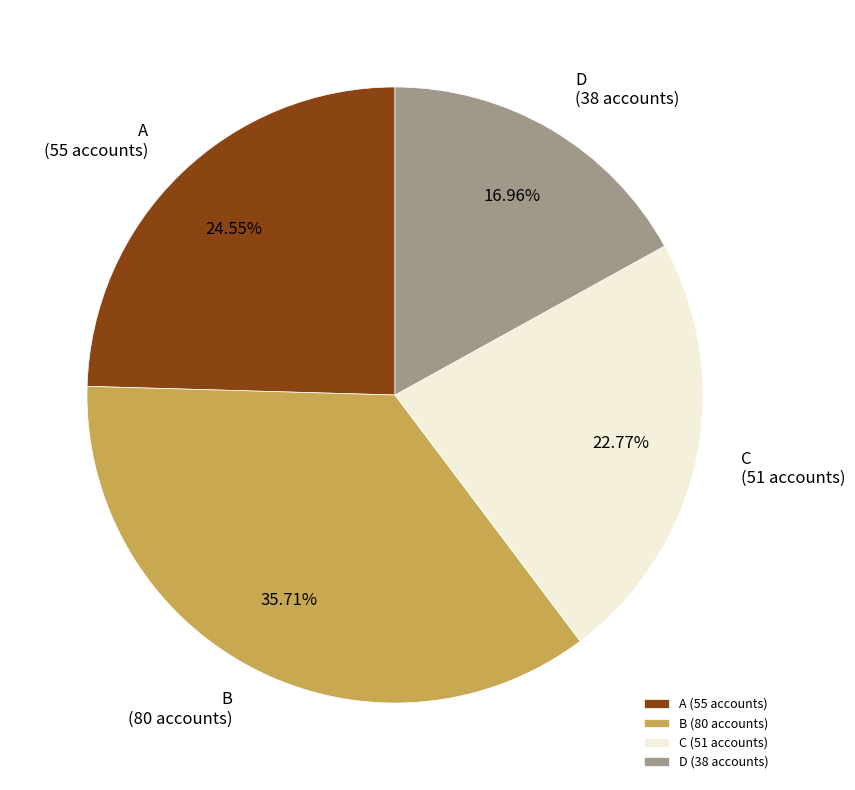

Combined, do A and D account for over 50%?

No